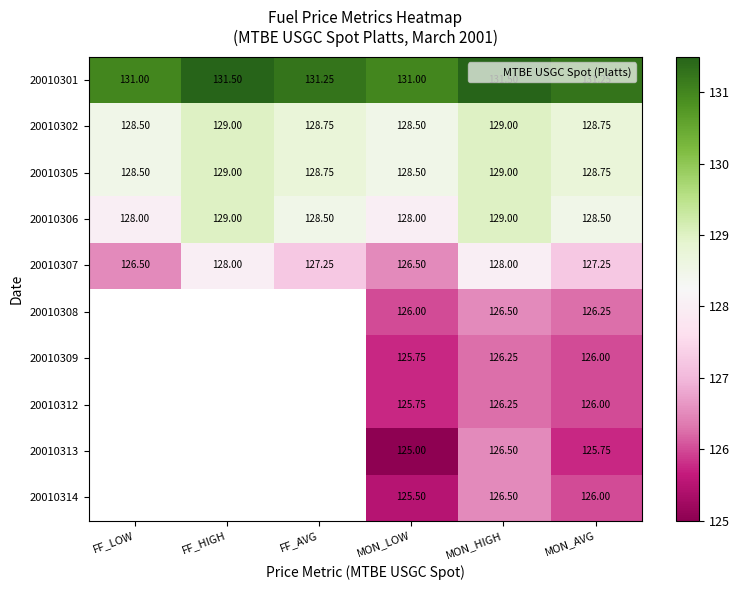

What is the sum of all 20010306 values?

771.0